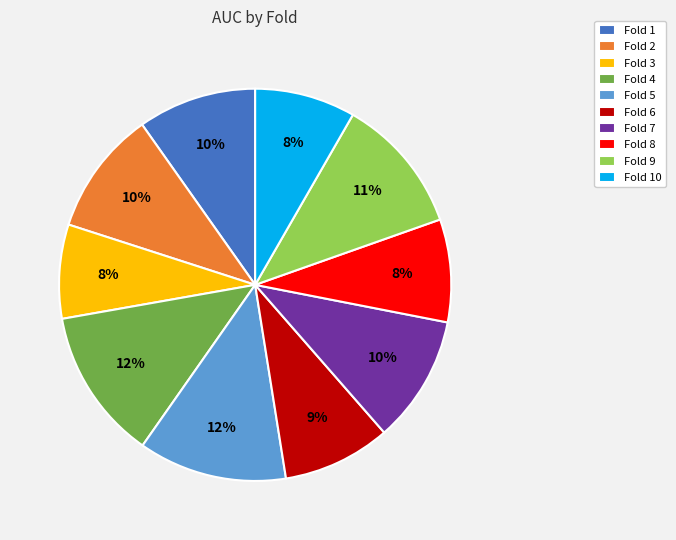

Is there a majority slice in this chart?

No